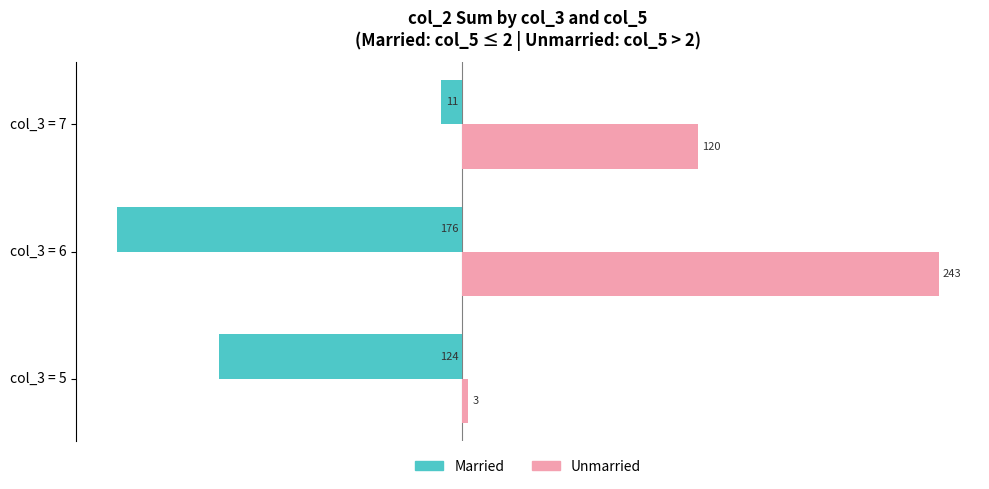

True or false: Married has a value of -176 at col_3 = 6.

True